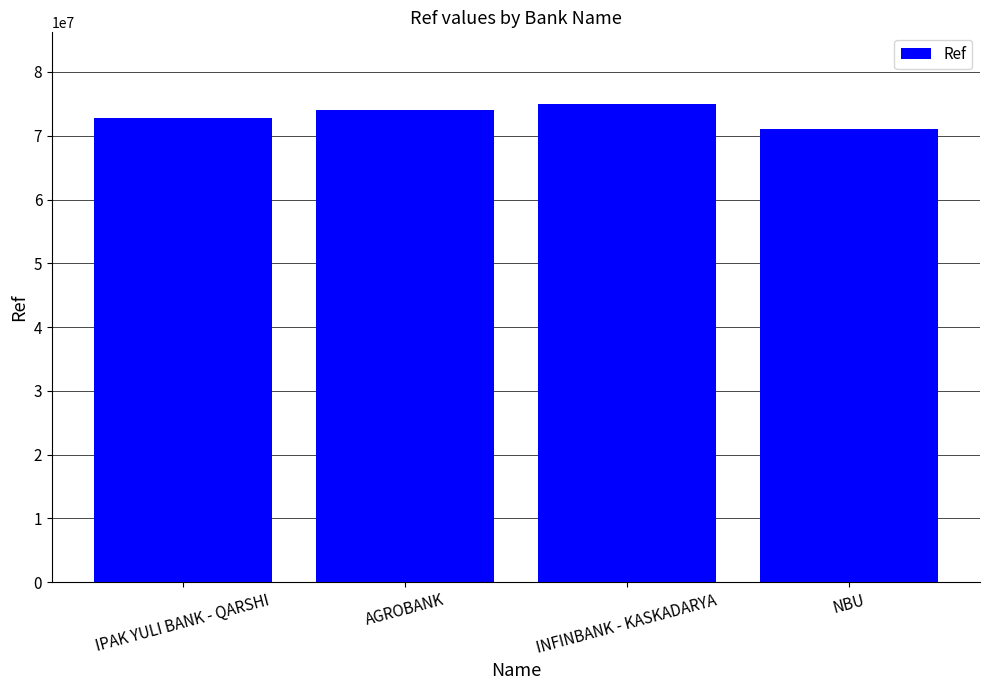

The value at INFINBANK - KASKADARYA is 22808275. True or false?

False